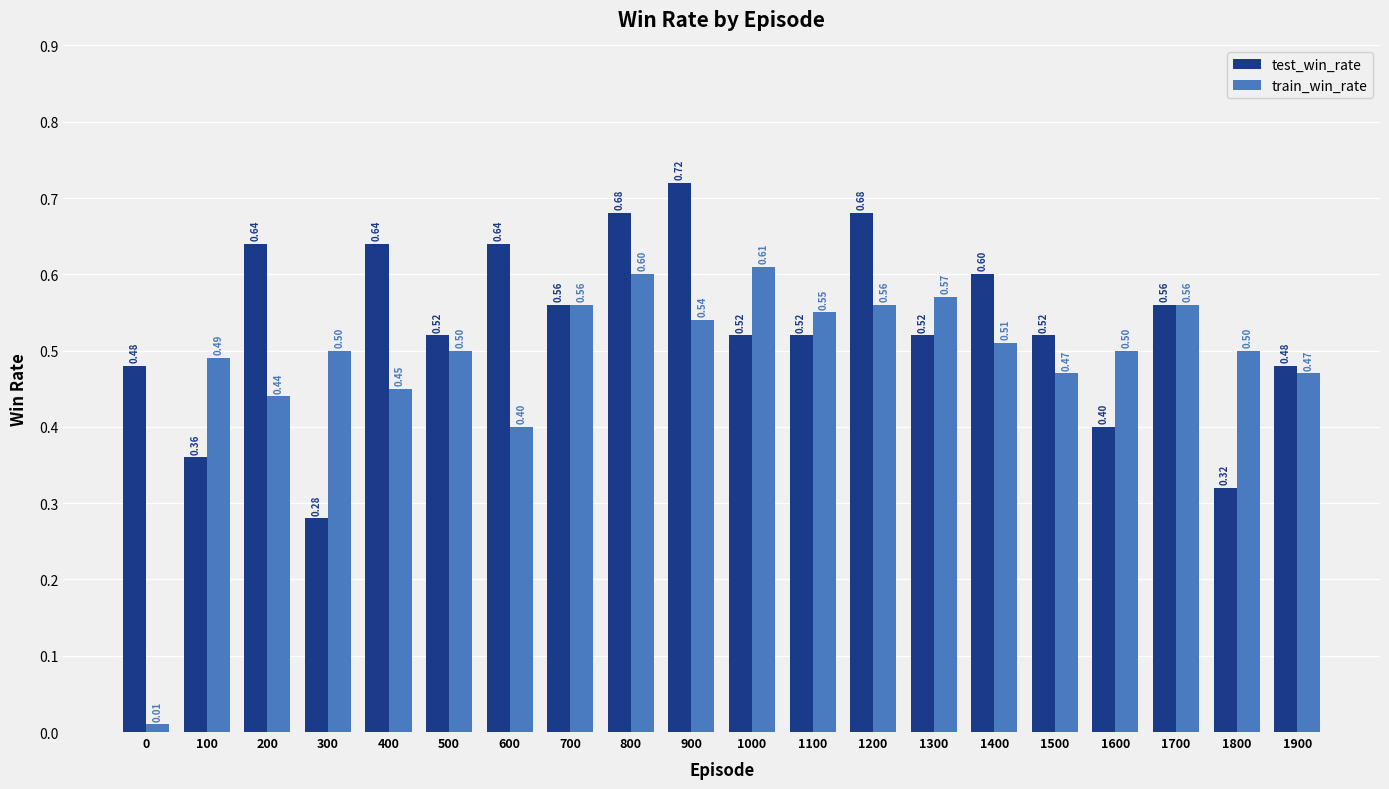

List the series in order of their overall mean, highest first.

test_win_rate, train_win_rate